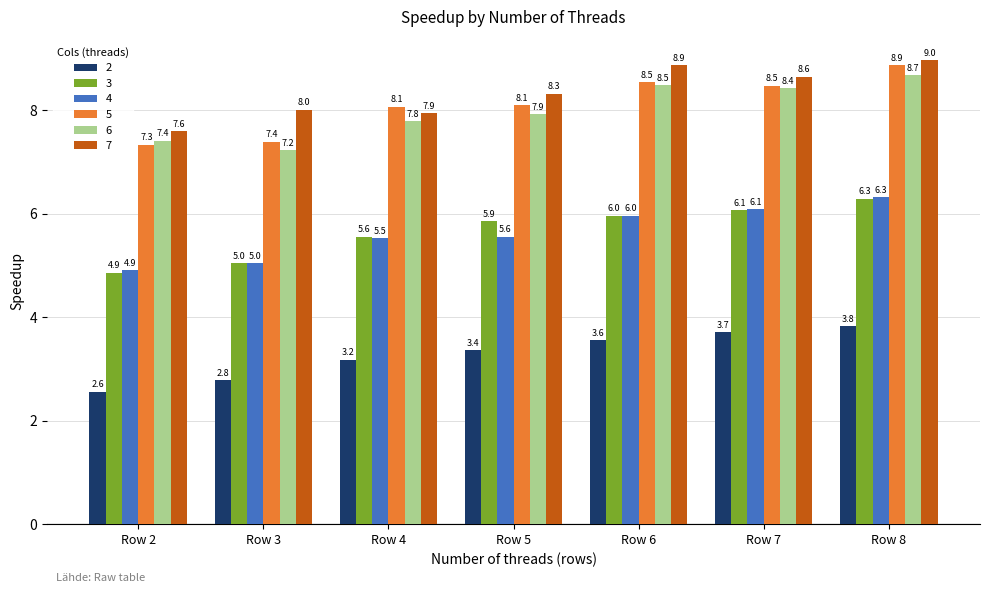

Rank the categories by 7 value from lowest to highest.

Row 2, Row 4, Row 3, Row 5, Row 7, Row 6, Row 8